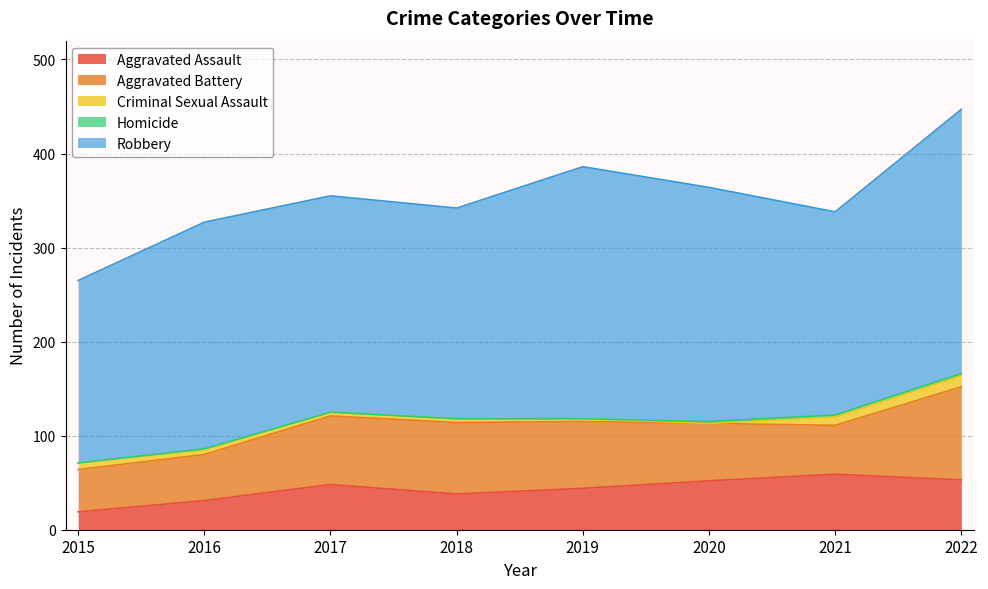

True or false: Aggravated Assault and Robbery cross at least once.

False